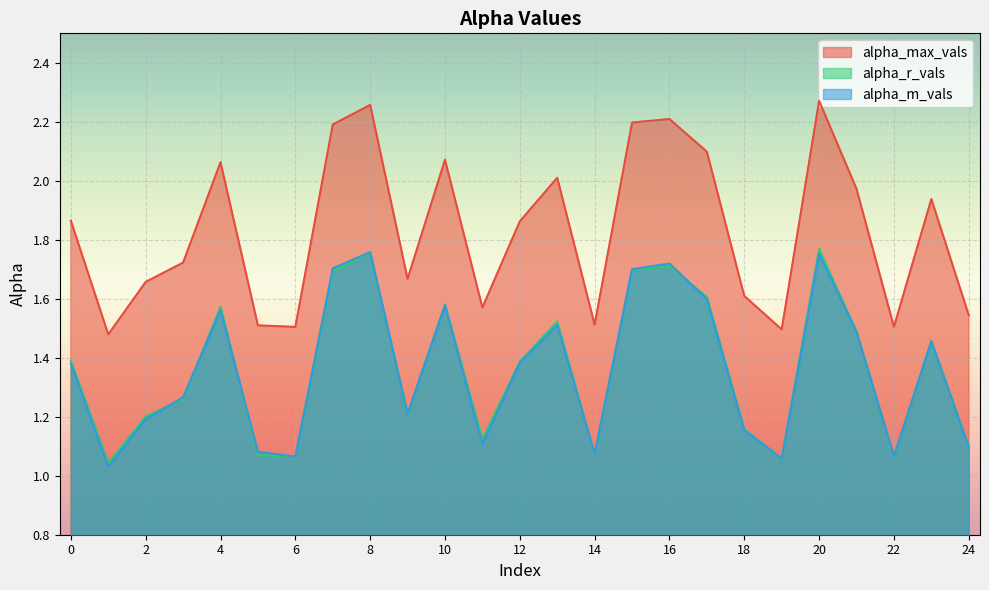

Reading left to right, extract all data points from this chart.

alpha_max_vals: 1.9	1.5	1.7	1.7	2.1	1.5	1.5	2.2	2.3	1.7	2.1	1.6	1.9	2.0	1.5	2.2	2.2	2.1	1.6	1.5	2.3	2.0	1.5	1.9	1.5
alpha_r_vals: 1.4	1.0	1.2	1.3	1.6	1.1	1.1	1.7	1.8	1.2	1.6	1.1	1.4	1.5	1.1	1.7	1.7	1.6	1.2	1.1	1.8	1.5	1.1	1.5	1.1
alpha_m_vals: 1.4	1.0	1.2	1.3	1.6	1.1	1.1	1.7	1.8	1.2	1.6	1.1	1.4	1.5	1.1	1.7	1.7	1.6	1.2	1.1	1.8	1.5	1.1	1.5	1.1